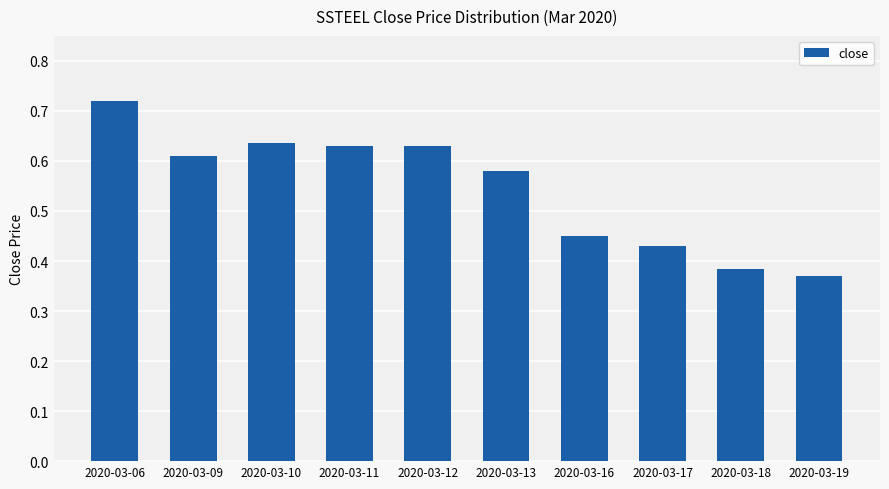

What is the sum of all values?

5.4